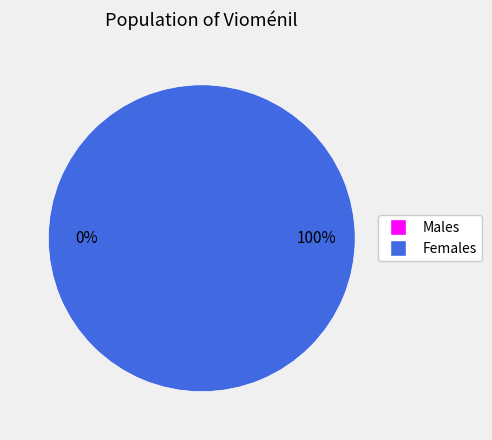

Do 0 and 1 together represent more than half of the pie?

Yes